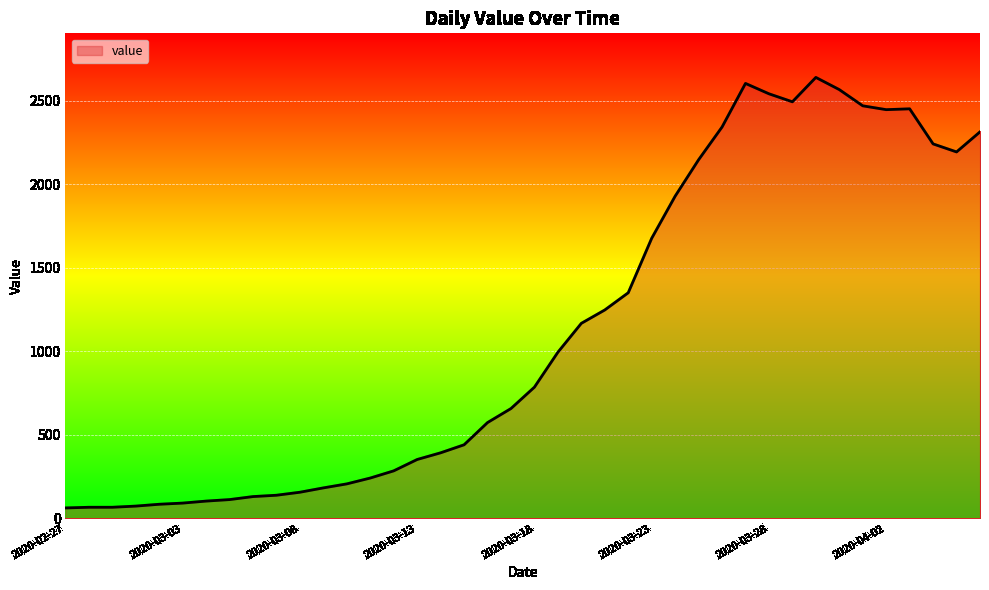

What is the greatest value displayed?

2639